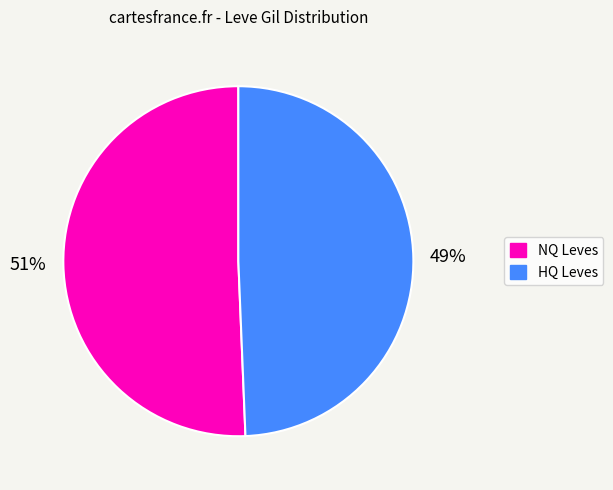

How many slices are in this pie chart?

2